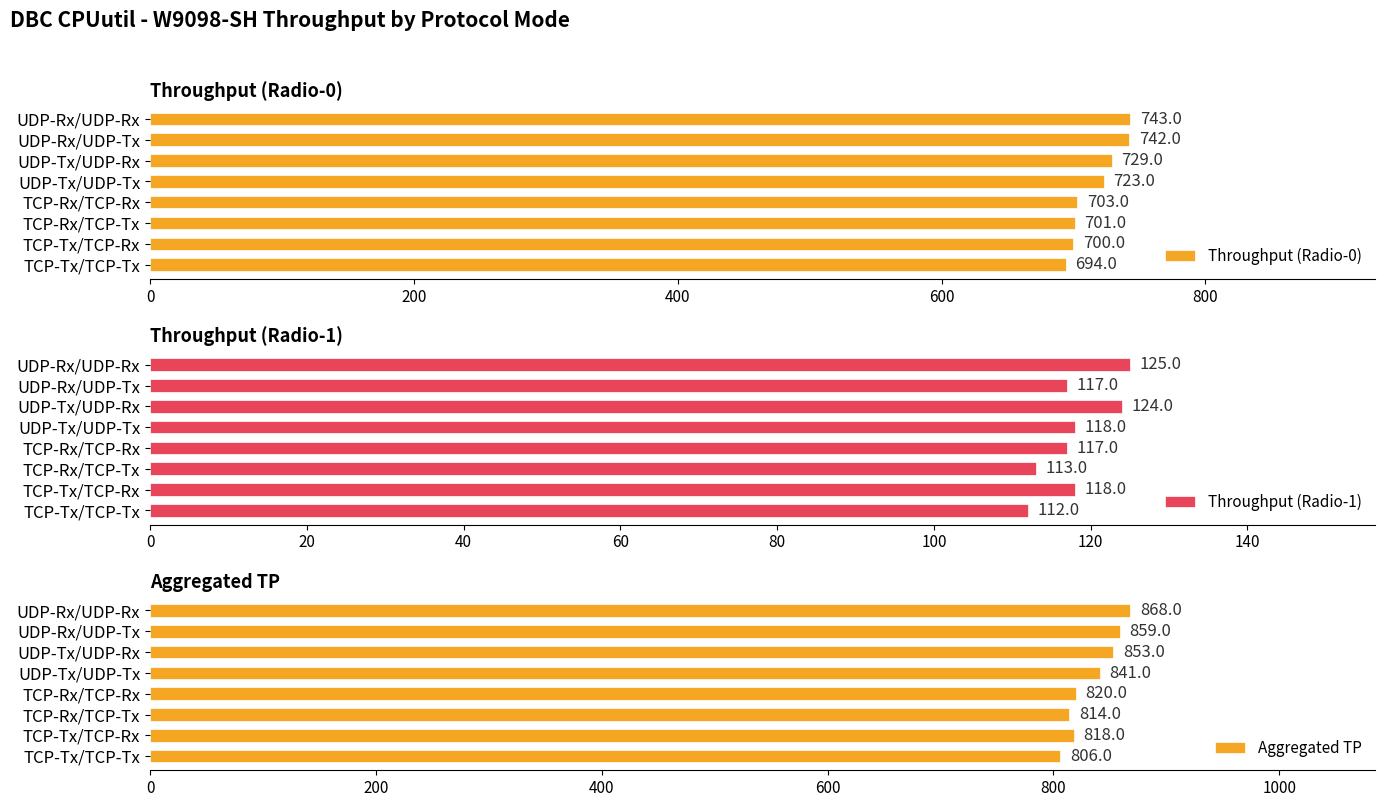

Is it true that Throughput (Radio-0) equals 1043 at UDP-Rx/UDP-Tx?

False